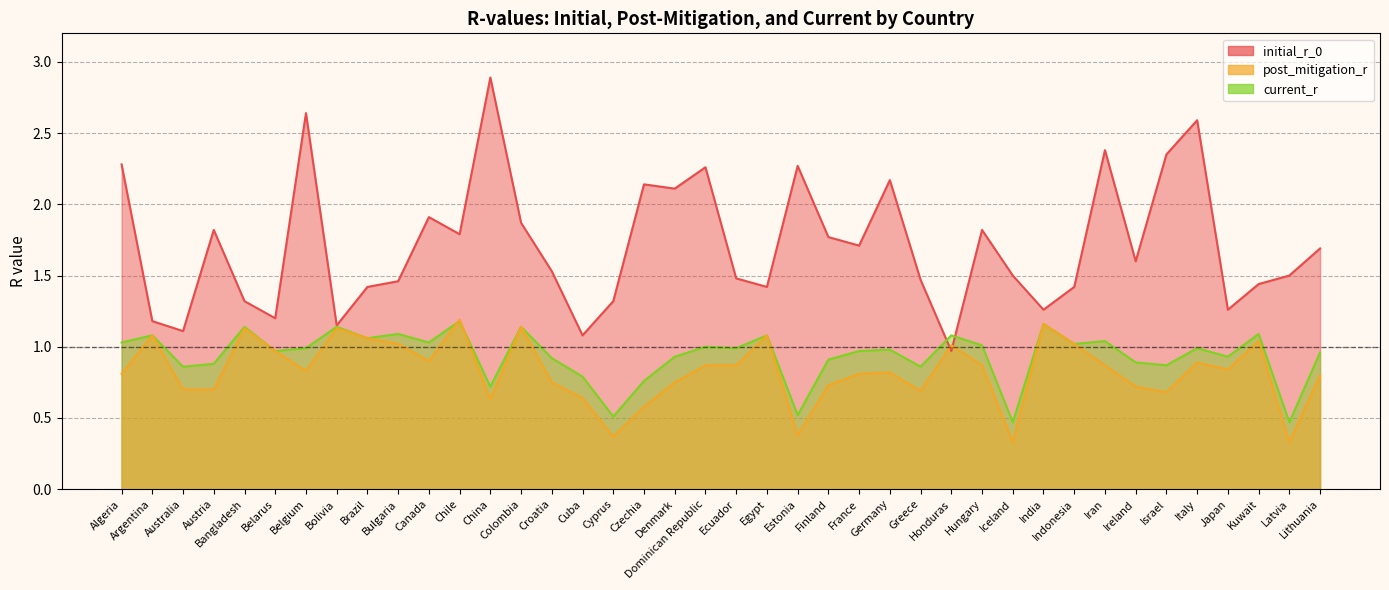

What is the average value of the post_mitigation_r series?

0.8